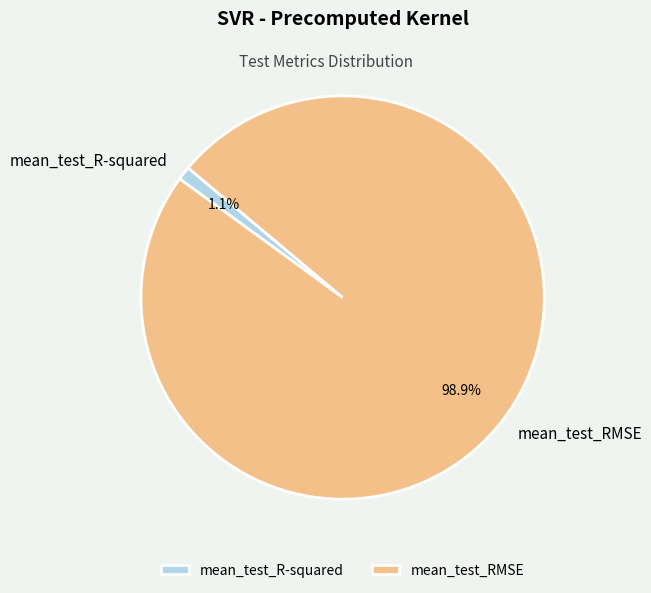

To the nearest percent, what percentage of the pie is mean_test_R-squared?

1%